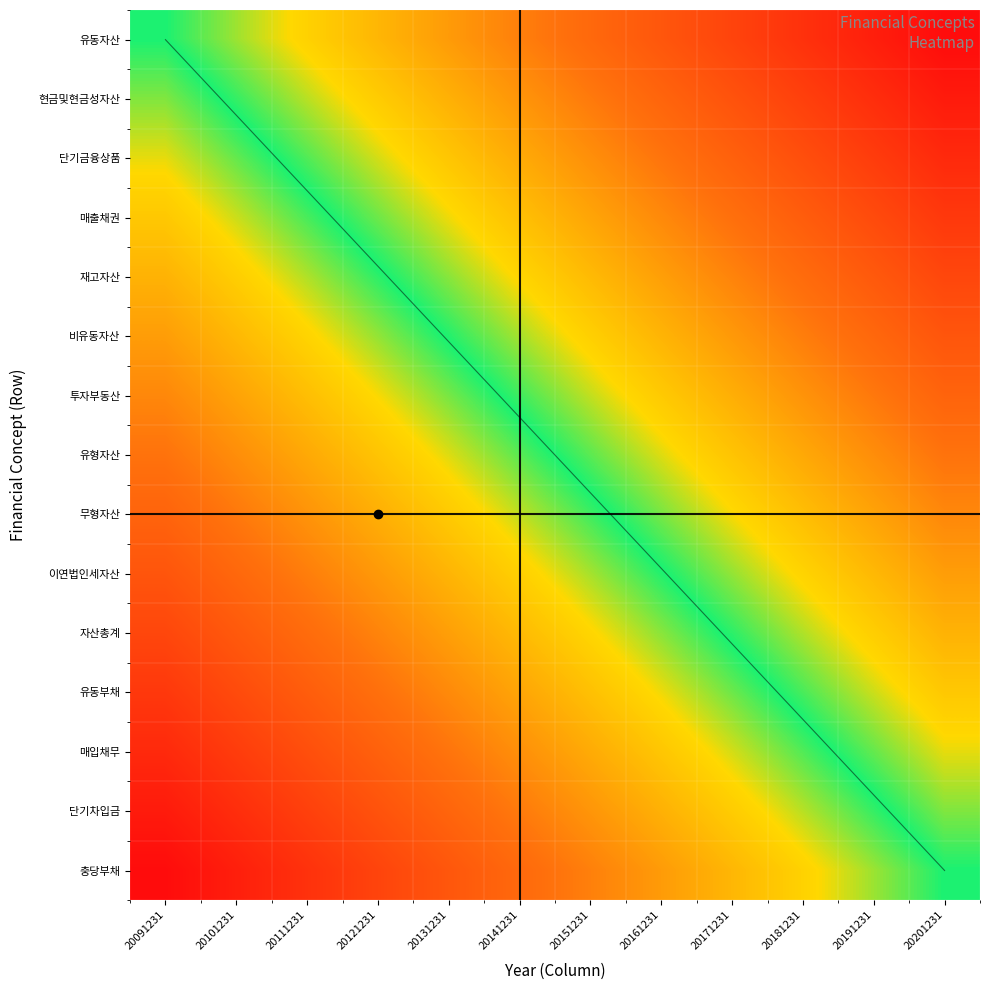

True or false: 비유동자산 has a value of 0.6 at 20201231.

True